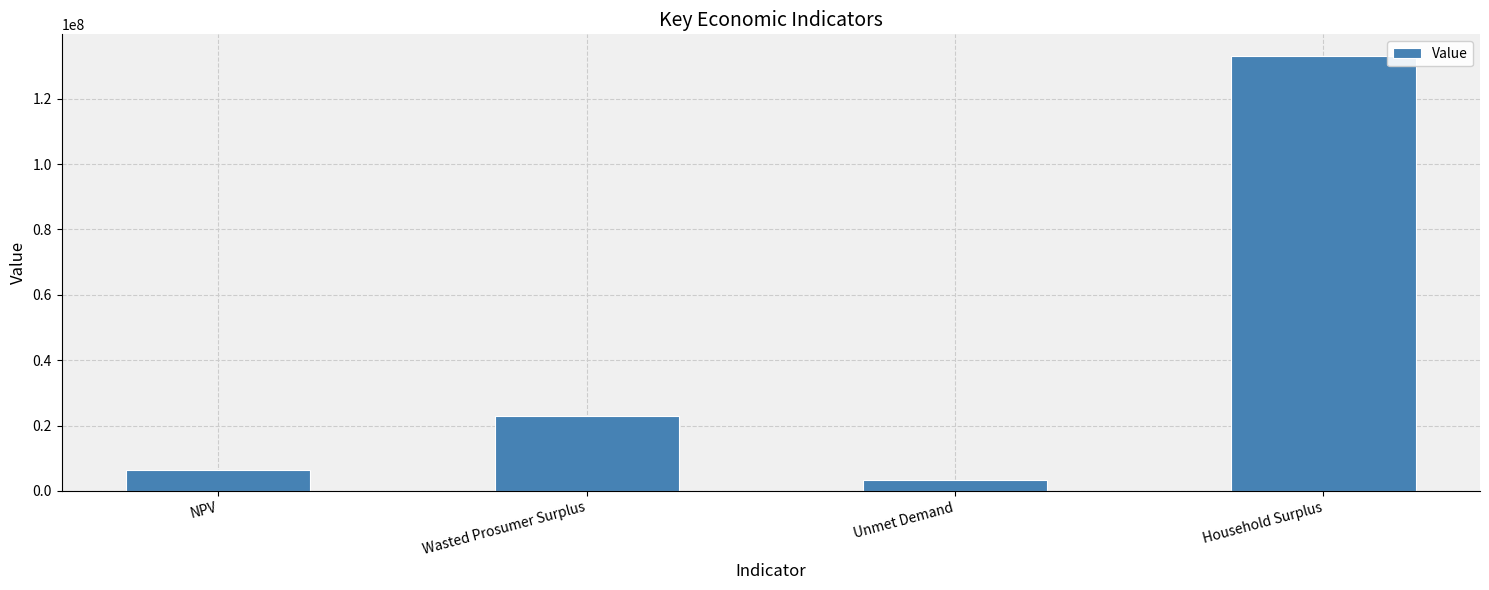

Read the value at NPV.

6418986.5